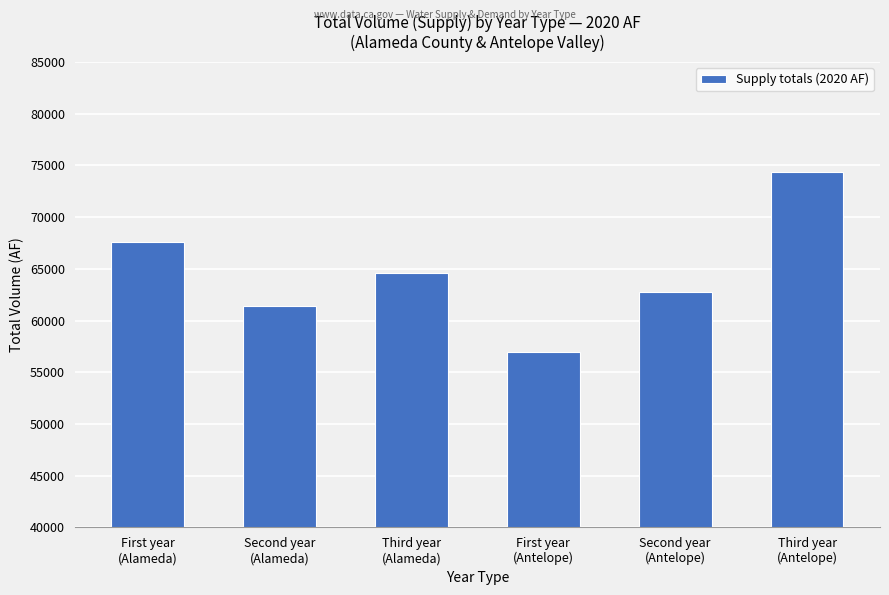

Which label corresponds to the largest value in the chart?

Third year
(Antelope)